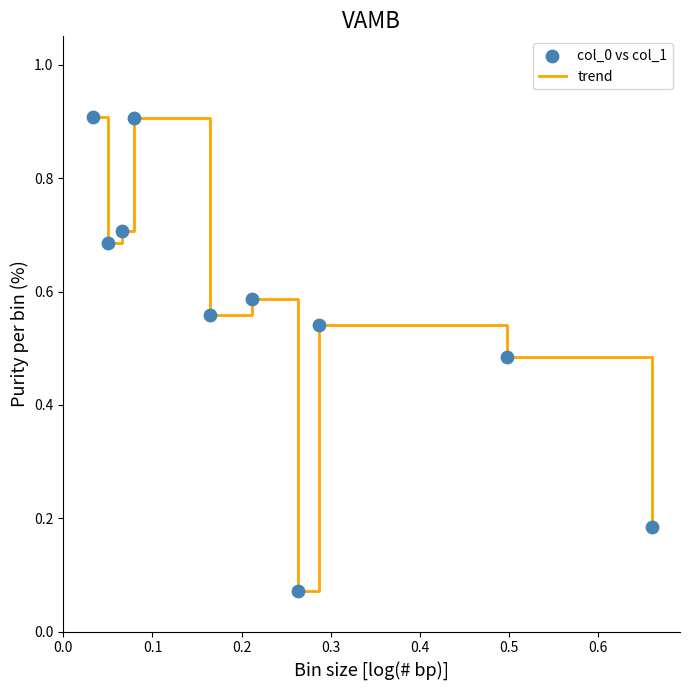

What is the greatest value displayed?

0.9